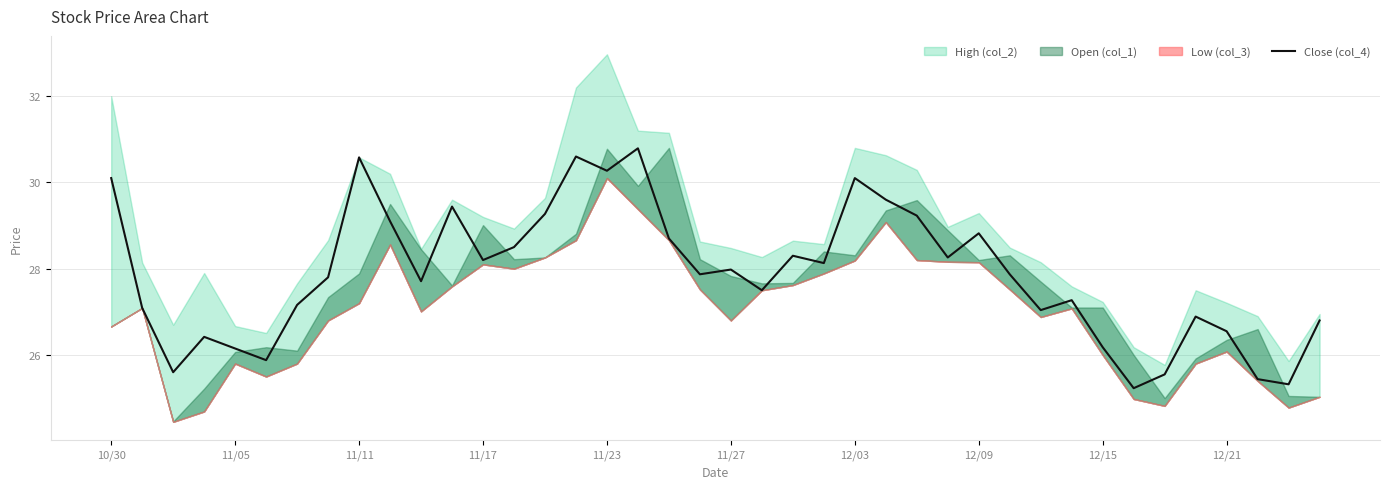

How many points are lower than both their immediate neighbors (excluding endpoints)?

12